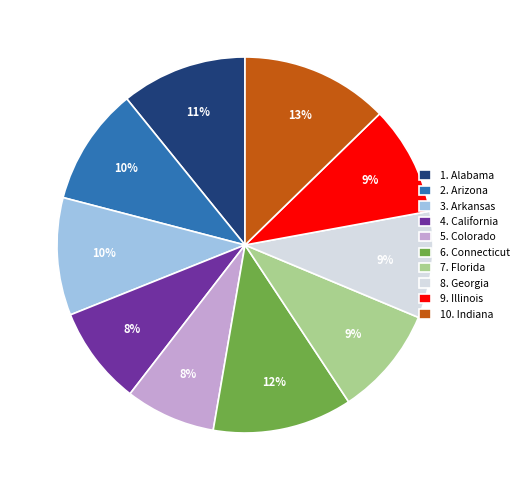

Does any single category account for the majority?

No